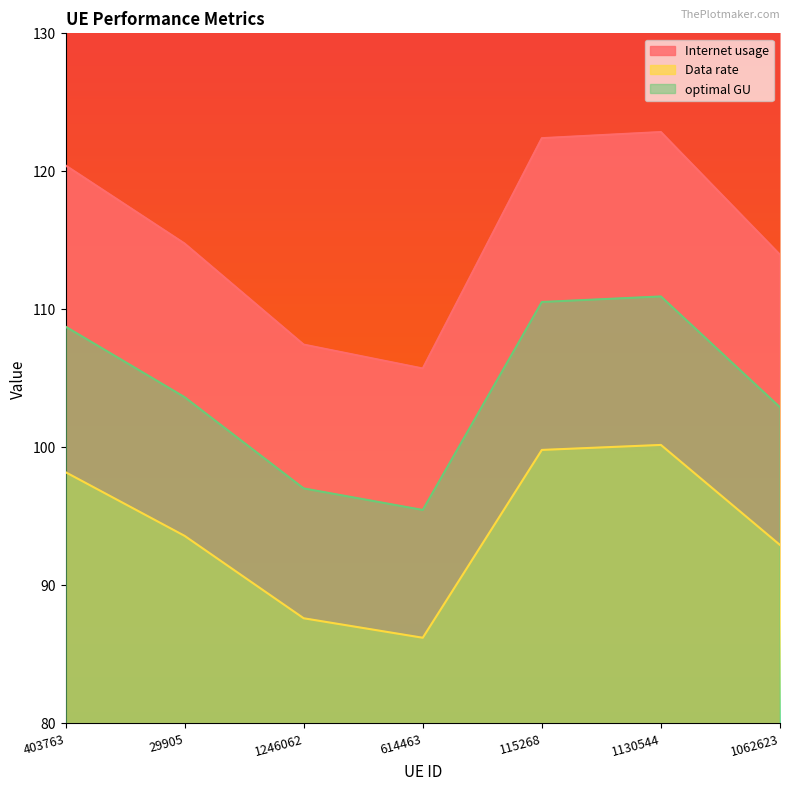

How many data points in optimal GU are less than 103?

3